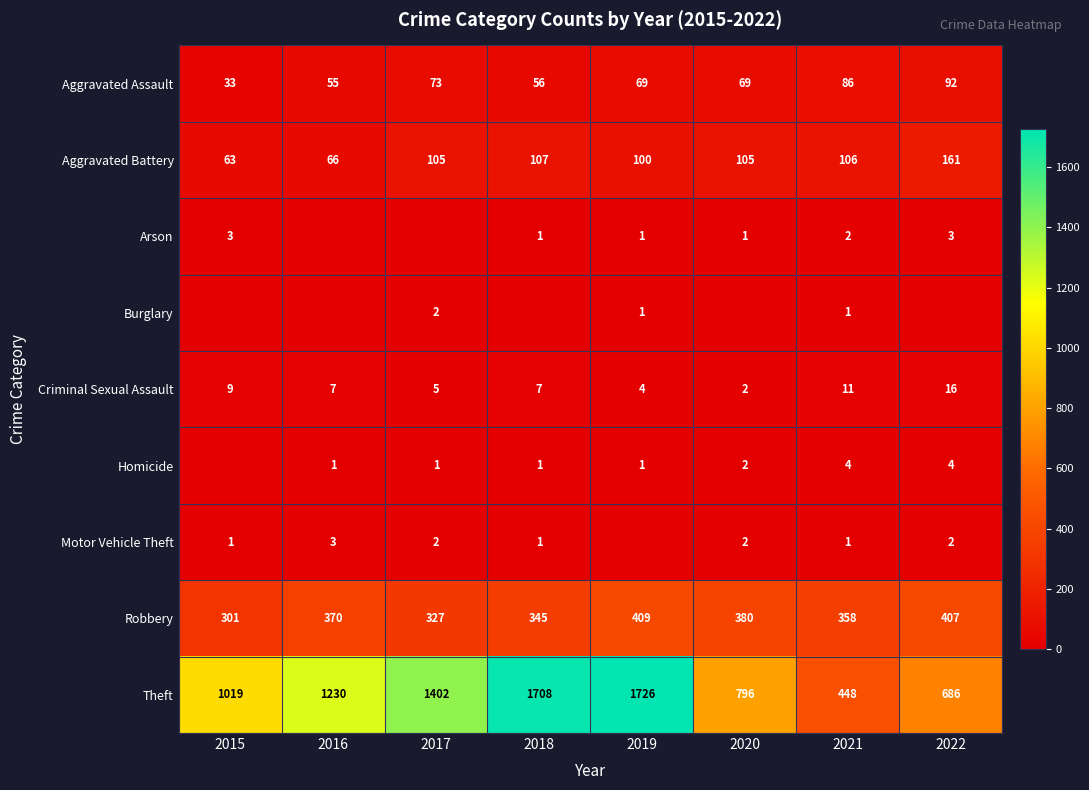

The Aggravated Battery series shows 96 at 2016. True or false?

False